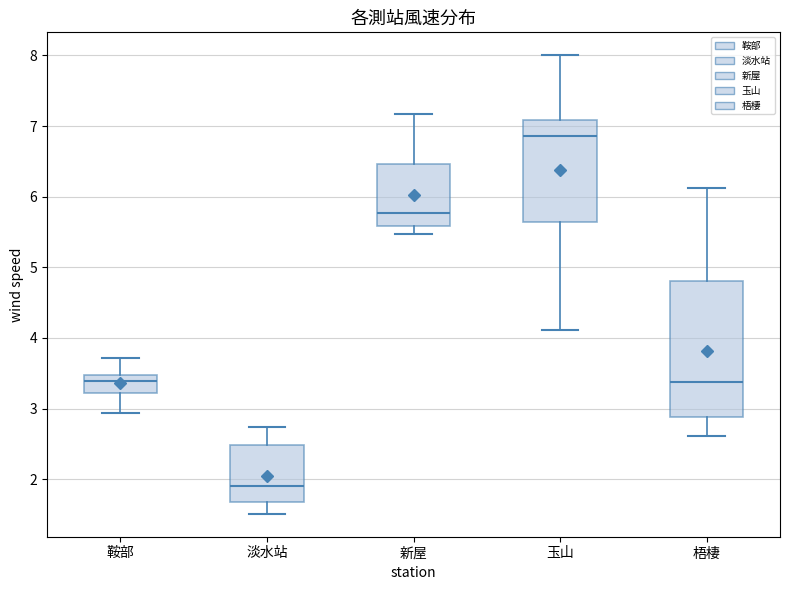

Reading left to right, read every box against the y-axis: the position of its median line, the range the box covers, and the ends of its whiskers. The values are not printed on the chart, so give them approximately, as read against the axis.

鞍部: median 3.4, box 3.2 to 3.5, whiskers 2.9 to 3.7
淡水站: median 1.9, box 1.7 to 2.5, whiskers 1.5 to 2.7
新屋: median 5.8, box 5.6 to 6.5, whiskers 5.5 to 7.2
玉山: median 6.9, box 5.6 to 7.1, whiskers 4.1 to 8.0
梧棲: median 3.4, box 2.9 to 4.8, whiskers 2.6 to 6.1